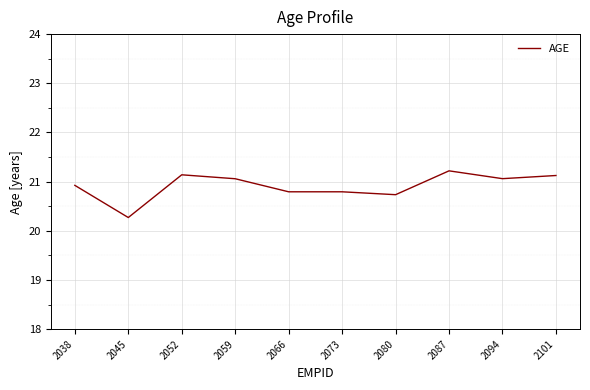

What is the smallest value displayed?

20.3